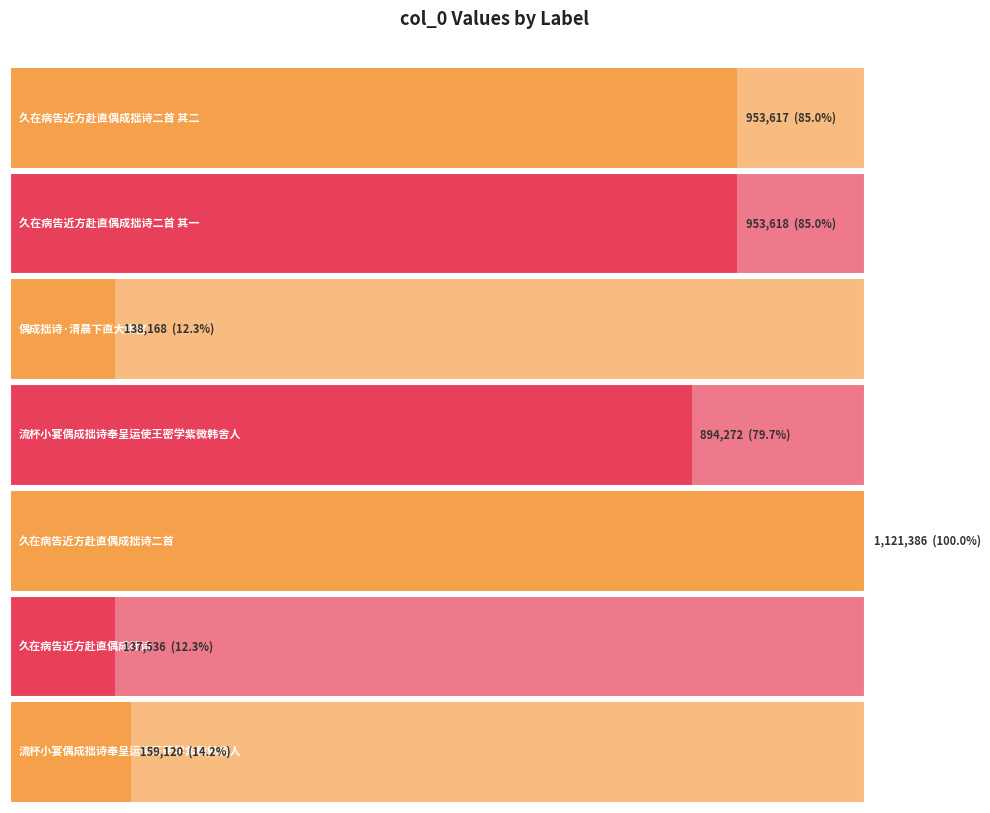

What is the difference between the second highest and minimum values?

816082